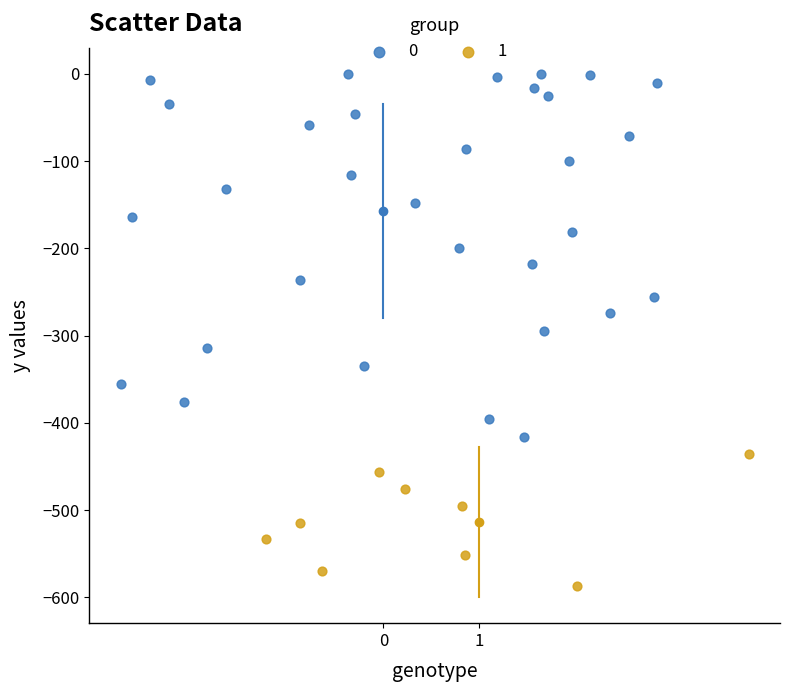

Which series reaches the minimum Y coordinate?

1